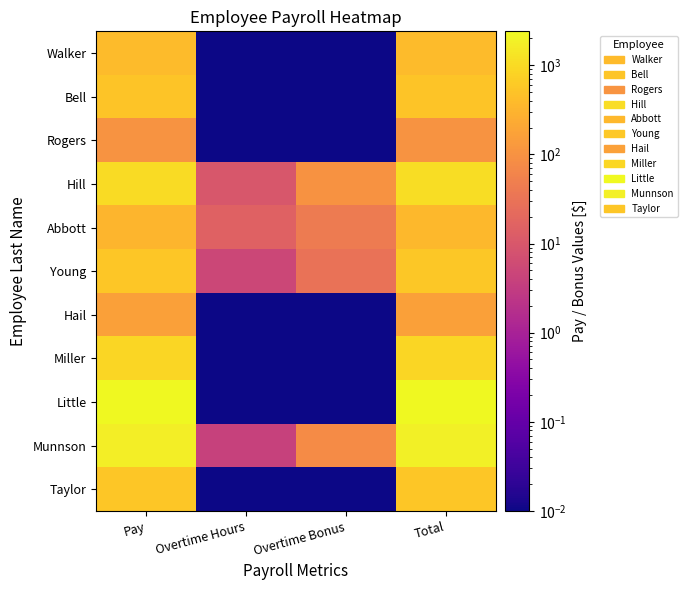

Reading left to right, what are all the values shown in this chart?

Walker: Pay=400.0	Overtime Hours=0.0	Overtime Bonus=0.0	Total=400.0
Bell: Pay=525.0	Overtime Hours=0.0	Overtime Bonus=0.0	Total=525.0
Rogers: Pay=105.0	Overtime Hours=0.0	Overtime Bonus=0.0	Total=105.0
Hill: Pay=1005.0	Overtime Hours=10.0	Overtime Bonus=100.5	Total=1105.5
Abbott: Pay=316.2	Overtime Hours=15.0	Overtime Bonus=43.1	Total=359.4
Young: Pay=540.0	Overtime Hours=5.0	Overtime Bonus=30.0	Total=570.0
Hail: Pay=163.8	Overtime Hours=0.0	Overtime Bonus=0.0	Total=163.8
Miller: Pay=870.0	Overtime Hours=0.0	Overtime Bonus=0.0	Total=870.0
Little: Pay=2400.0	Overtime Hours=0.0	Overtime Bonus=0.0	Total=2400.0
Munnson: Pay=1760.0	Overtime Hours=4.0	Overtime Bonus=80.0	Total=1840.0
Taylor: Pay=550.0	Overtime Hours=0.0	Overtime Bonus=0.0	Total=550.0